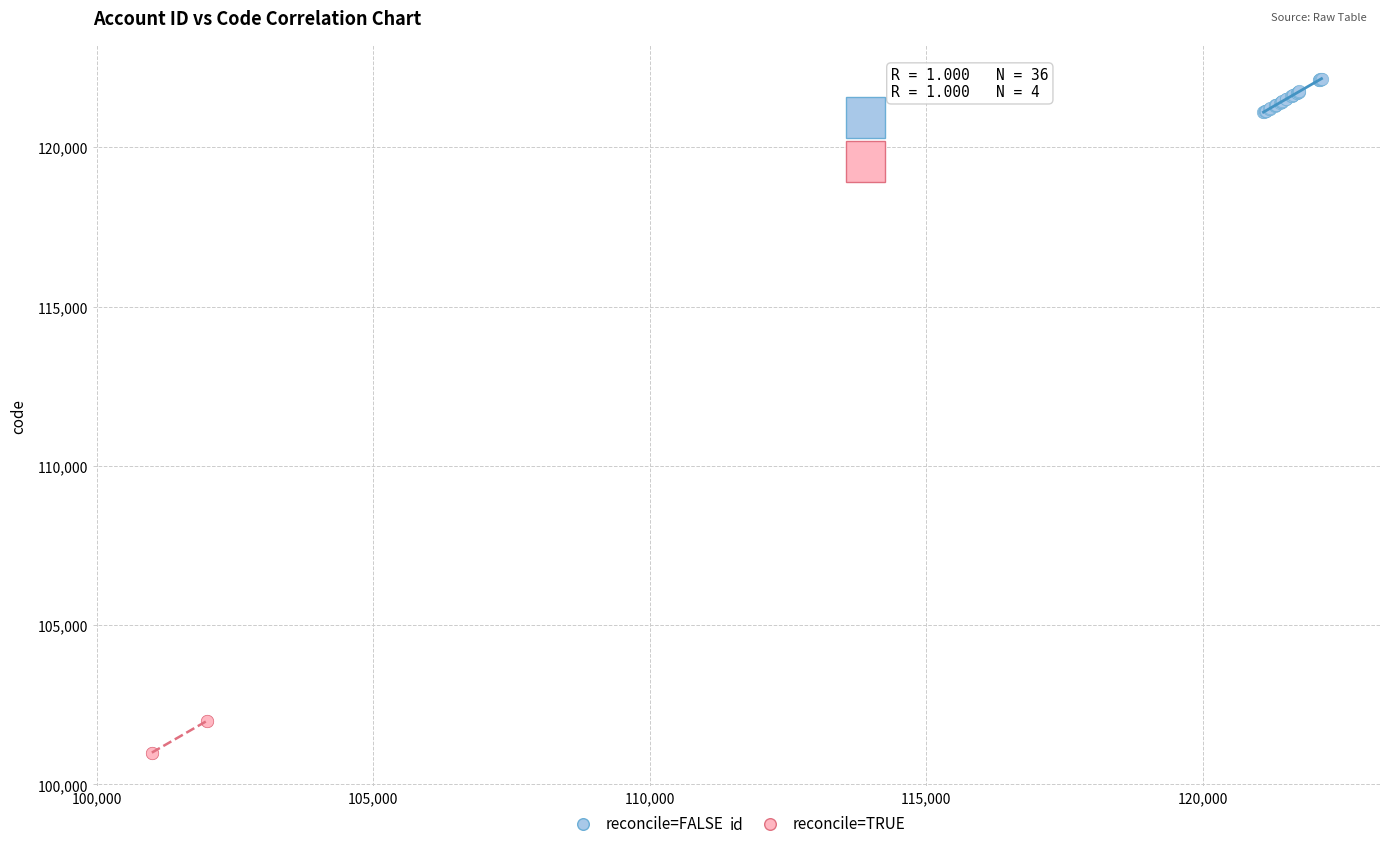

Which series reaches the minimum Y coordinate?

reconcile=TRUE